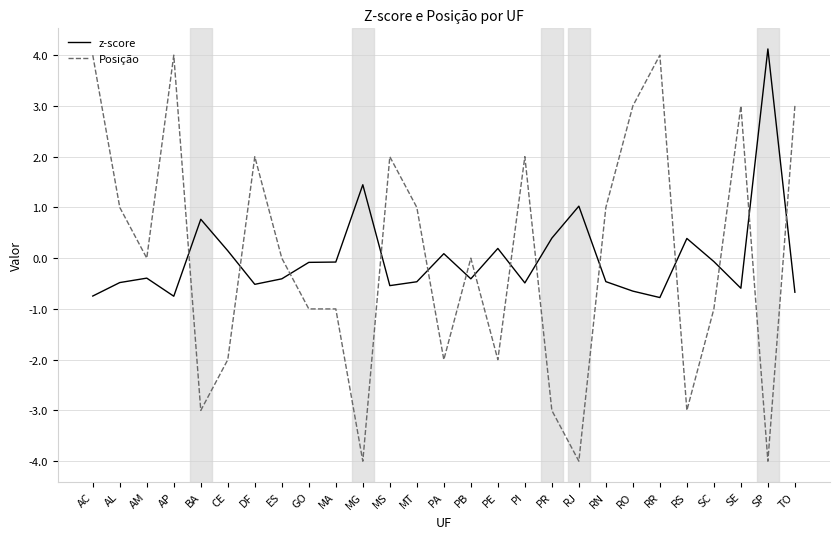

Between MT and PI, which series saw the biggest shift?

Posição